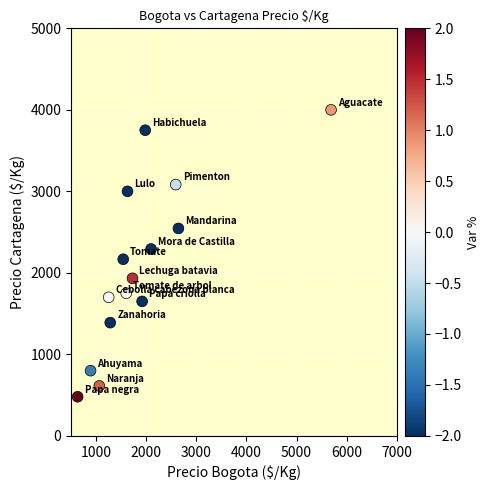

What is the range of X values (max minus min)?

5058